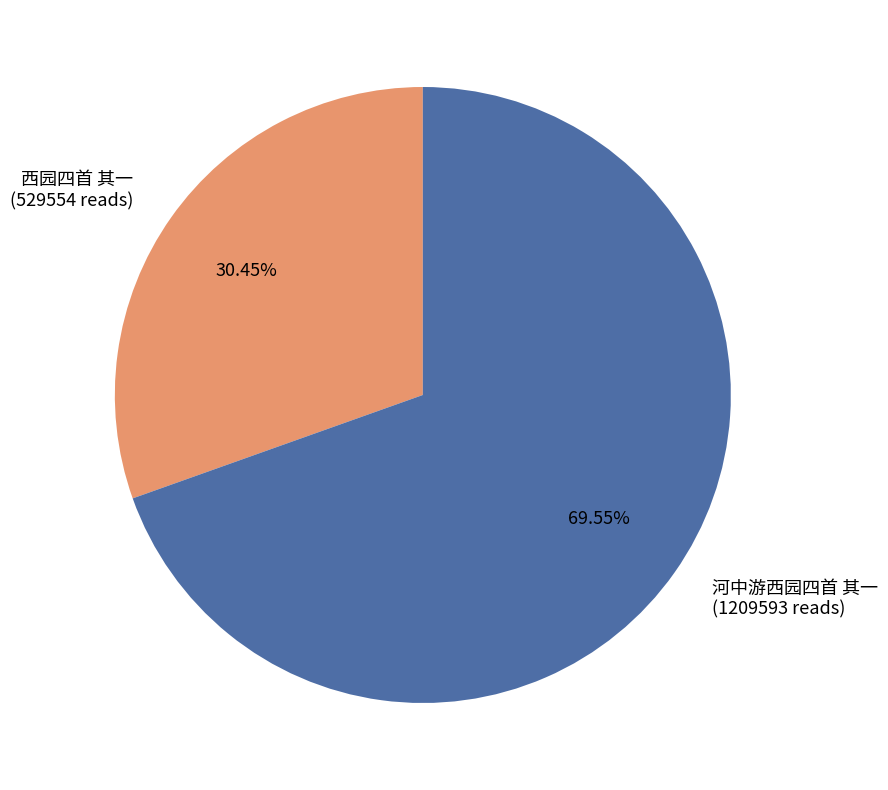

To the nearest percent, what is the difference between the largest and smallest slice percentages?

39%